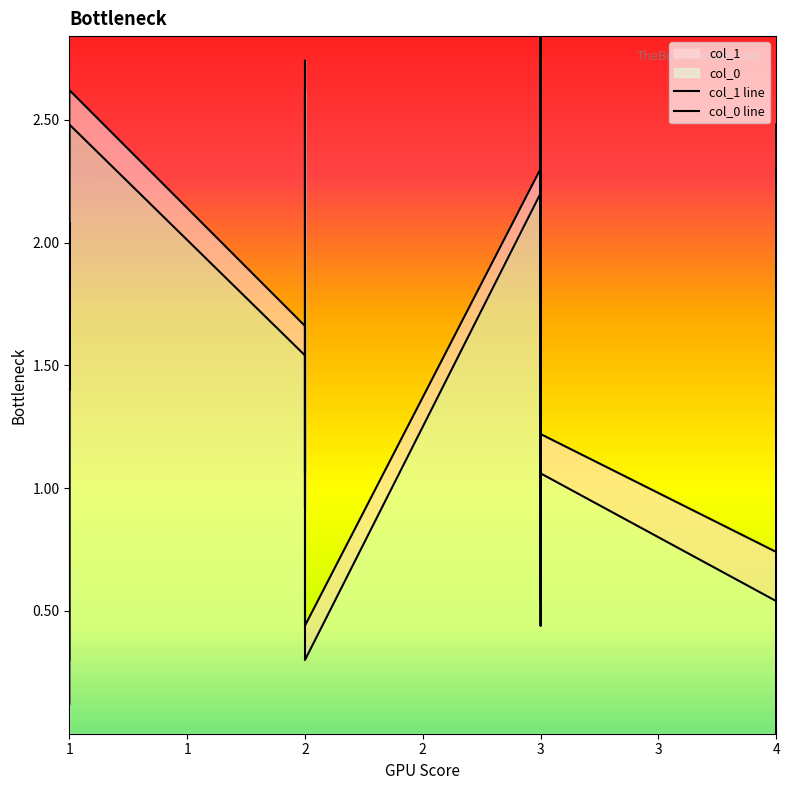

What is the average value of the col_1 line series?

1.5